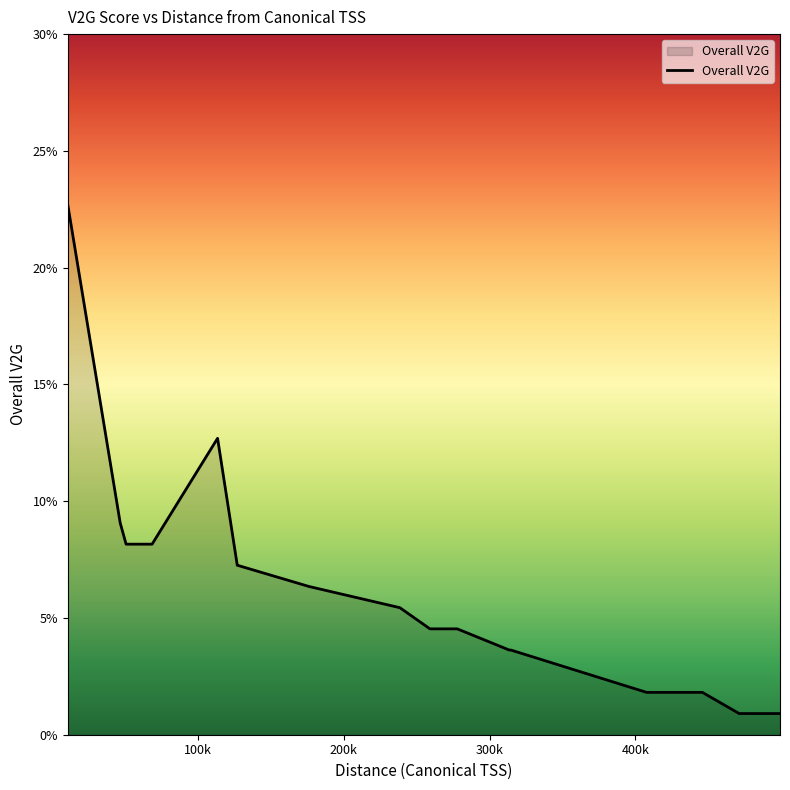

What is the difference between the second highest and second lowest values?

0.1